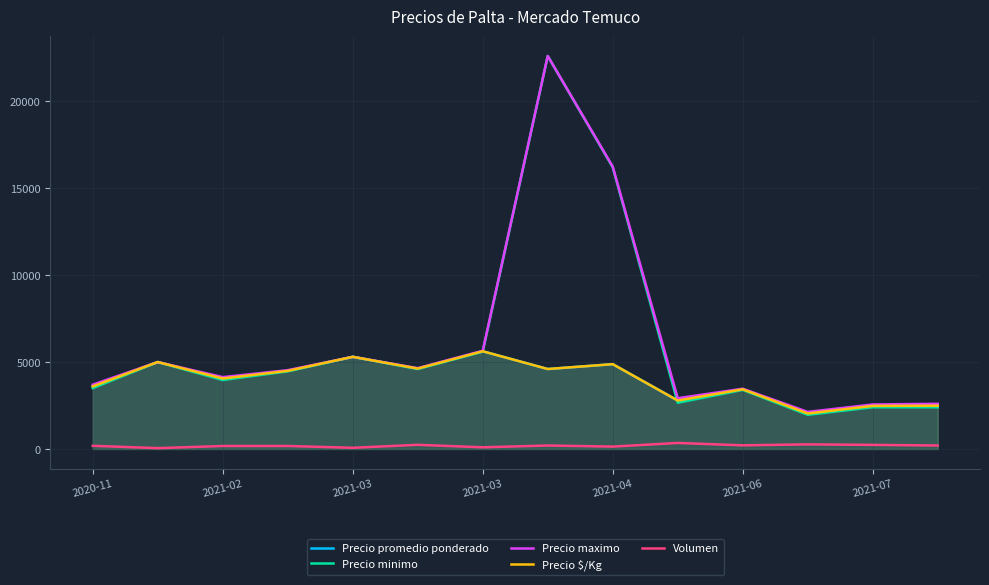

How many data points in Volumen are above 200?

6